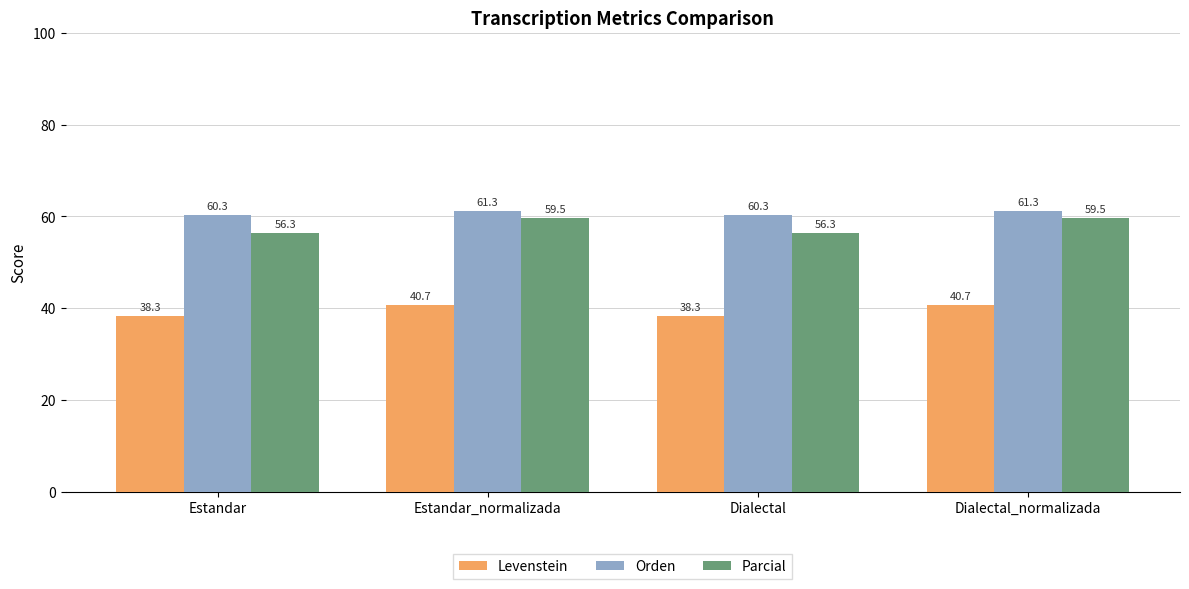

What is the sum of all Parcial values?

231.7